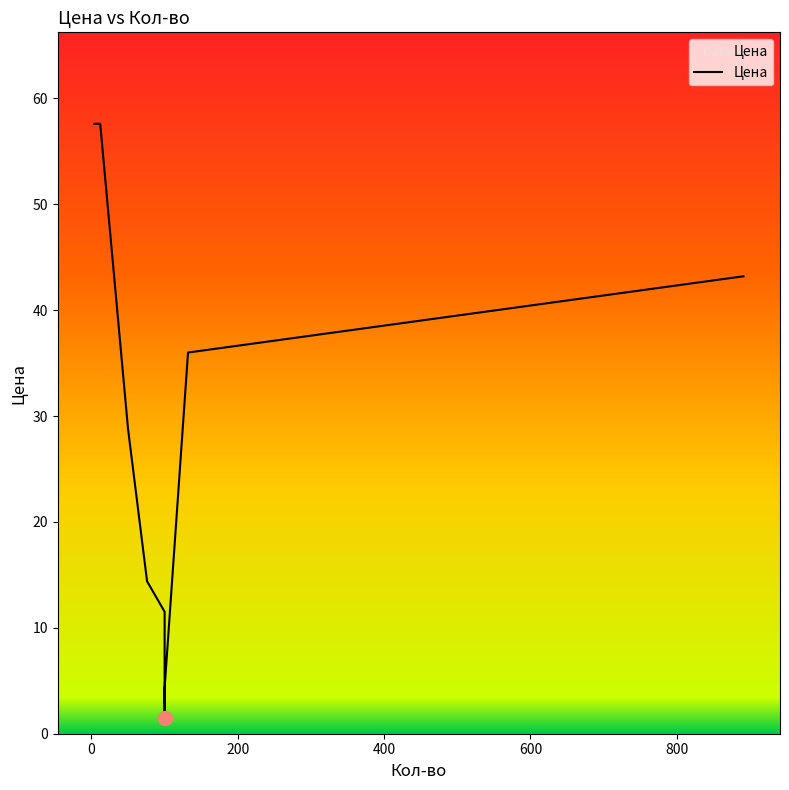

Count the number of data series in this chart.

1